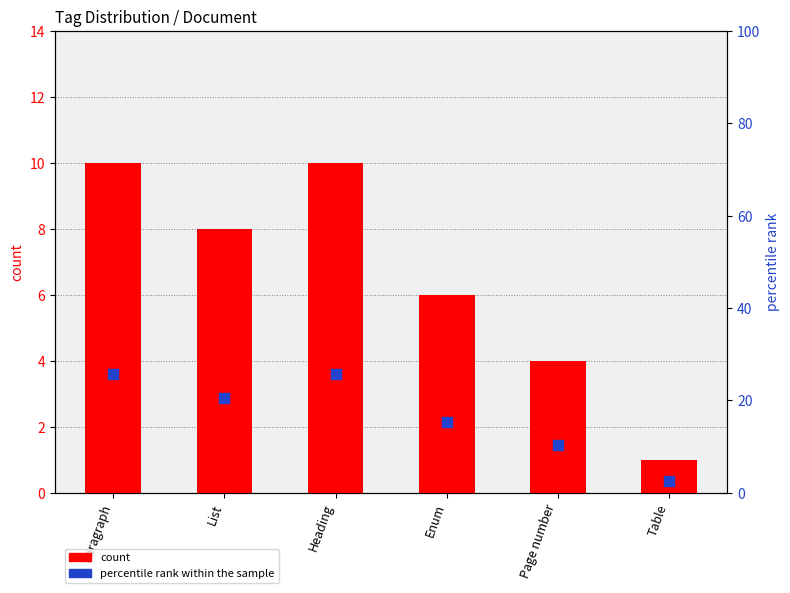

At how many categories does at least one series exceed 17?

3